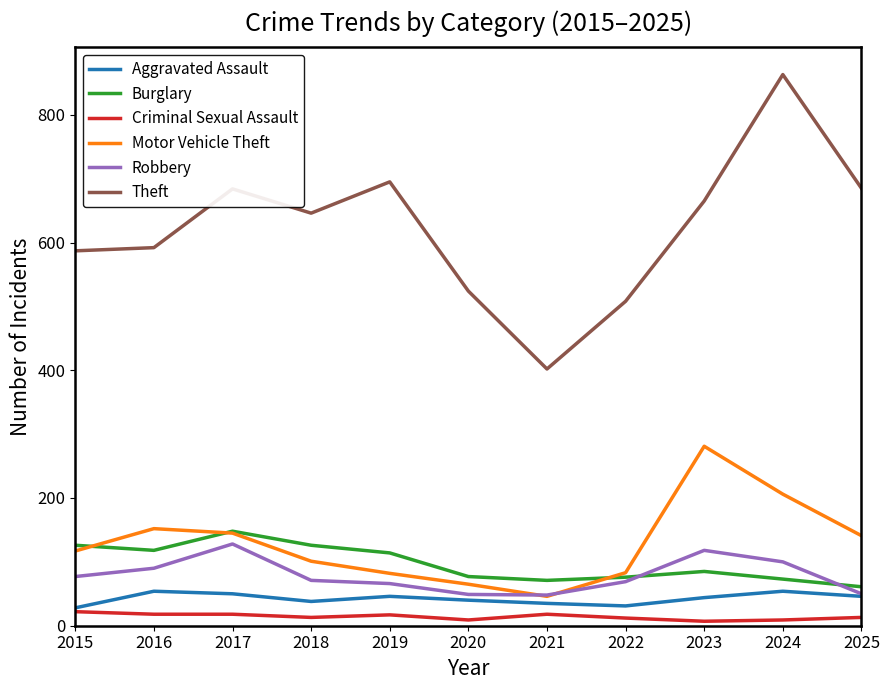

What is the approximate value of Robbery at 2023, to the nearest 5?

120